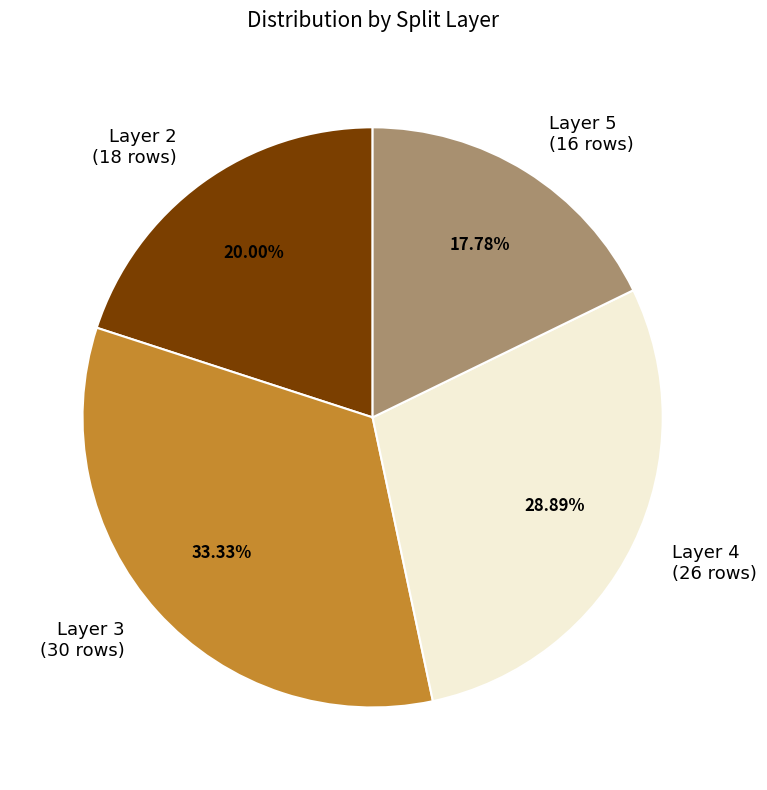

What is the ratio of the value at Layer 5 (16 rows) to the value at Layer 4 (26 rows)?

0.6